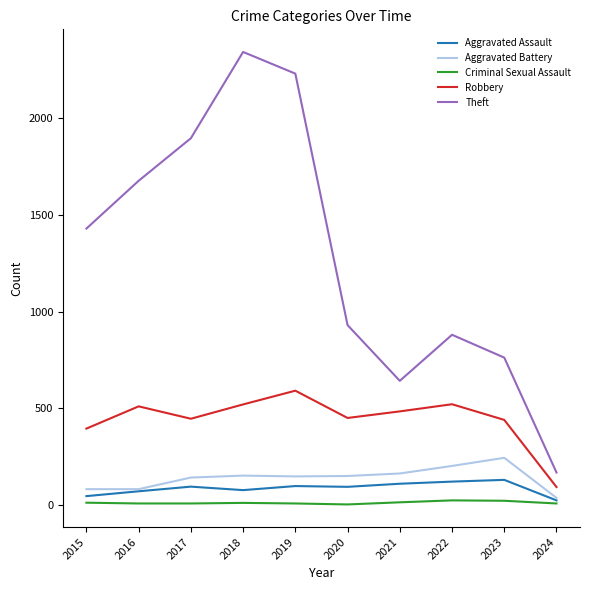

Rank the series by their maximum value, from highest to lowest.

Theft, Robbery, Aggravated Battery, Aggravated Assault, Criminal Sexual Assault